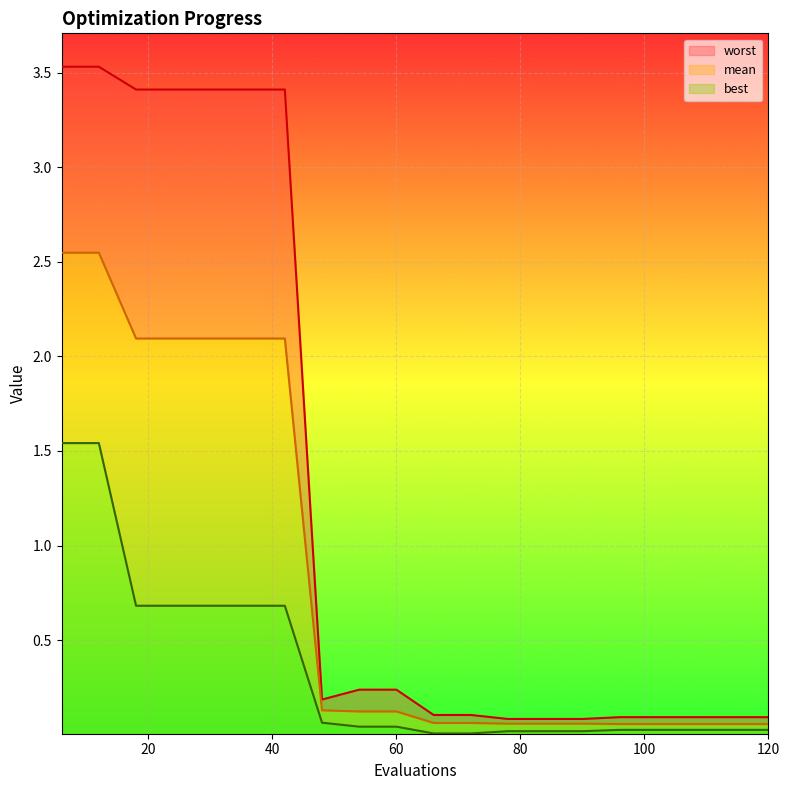

Count the number of categories in the chart.

20